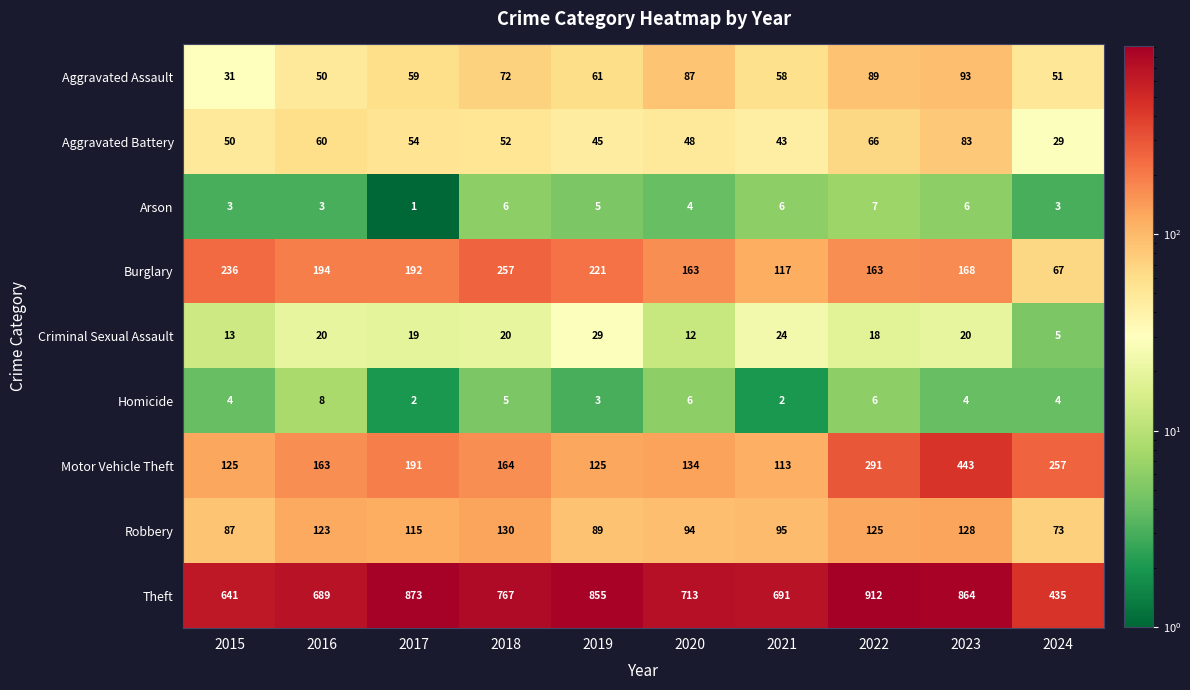

At which label does Aggravated Battery first exceed 52?

2016